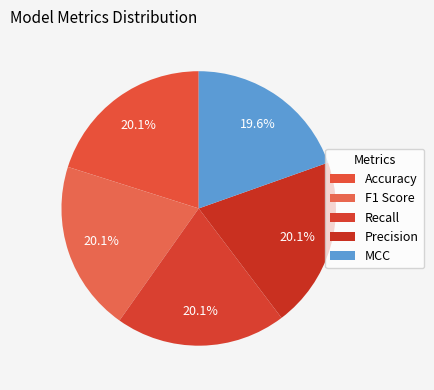

Which category has the smallest portion of the pie?

MCC